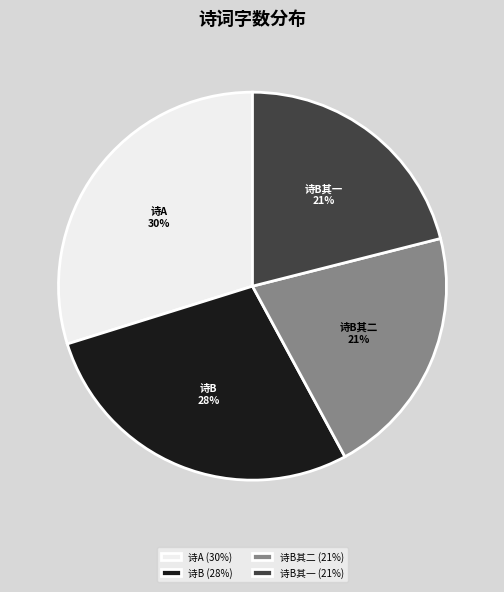

Count the number of slices in the pie.

4